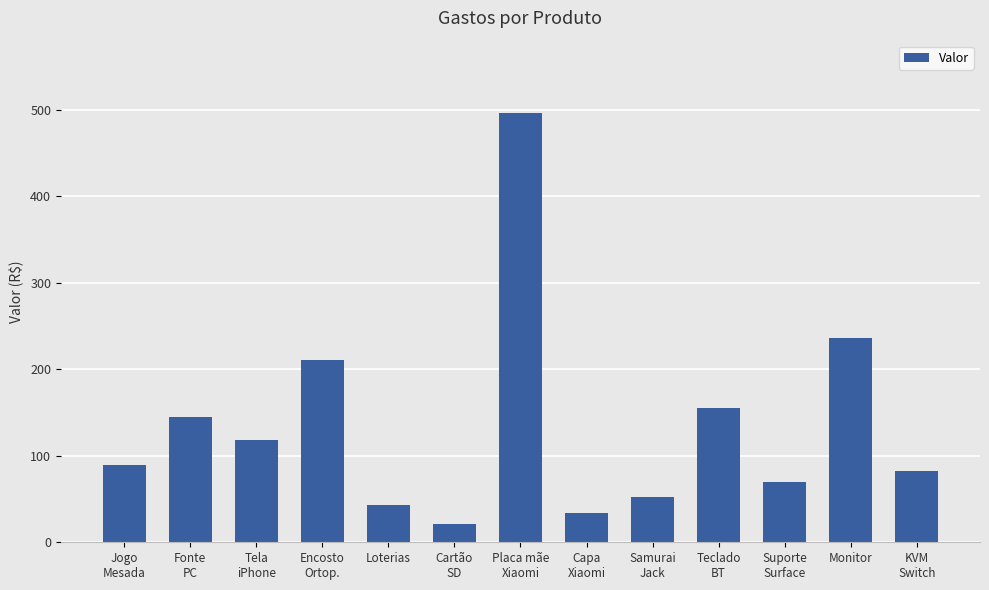

Rank the categories by value from lowest to highest.

Cartão
SD, Capa
Xiaomi, Loterias, Samurai
Jack, Suporte
Surface, KVM
Switch, Jogo
Mesada, Tela
iPhone, Fonte
PC, Teclado
BT, Encosto
Ortop., Monitor, Placa mãe
Xiaomi